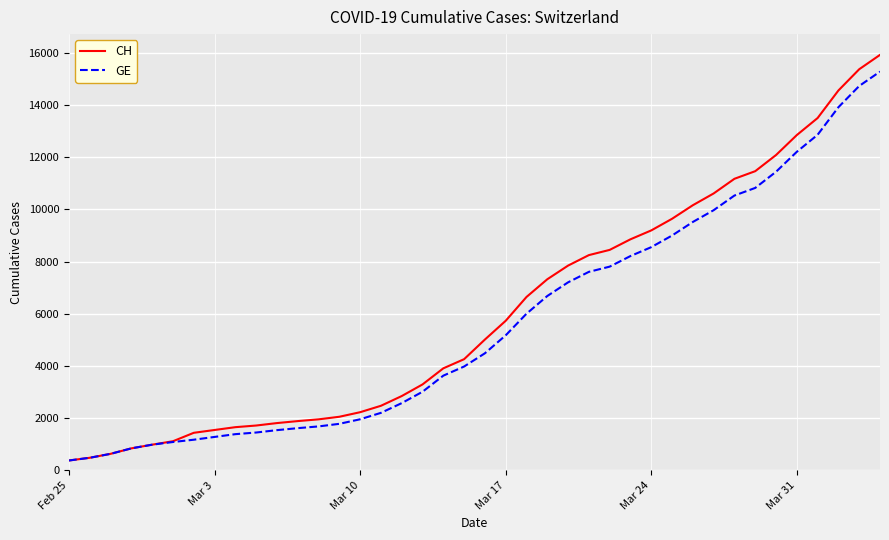

What is the minimum value shown in the chart?

375